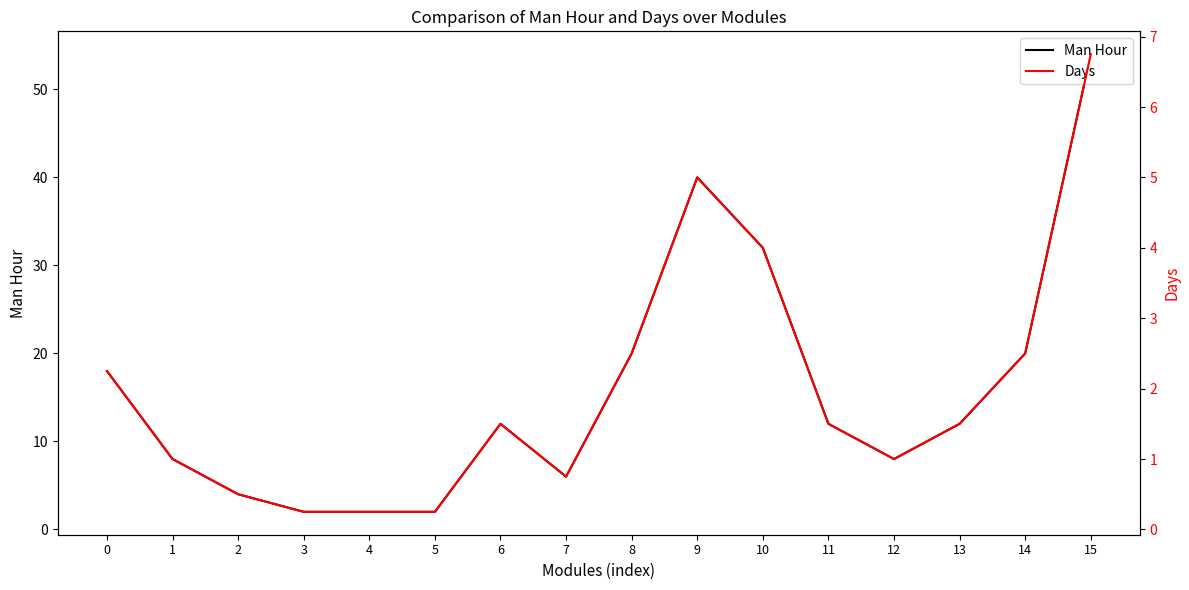

The Man Hour series shows 40.0 at 9. True or false?

True